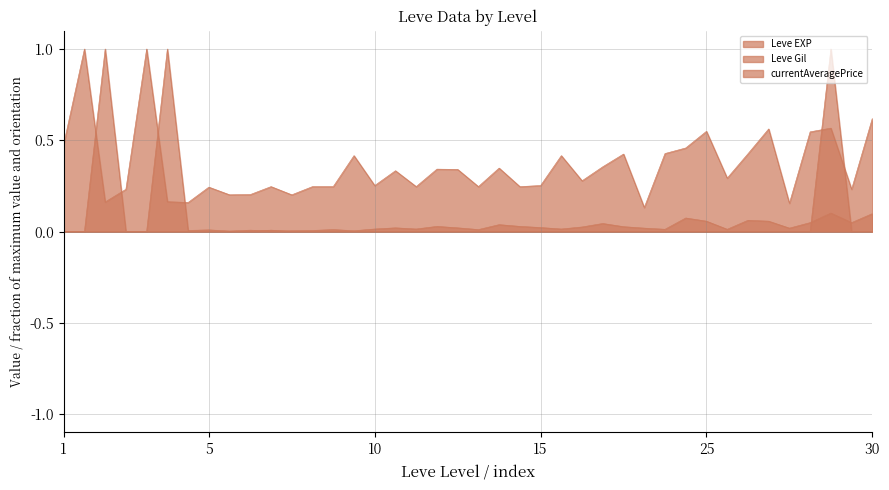

List the series in order of their peak value, lowest first.

Leve EXP, Leve Gil, currentAveragePrice